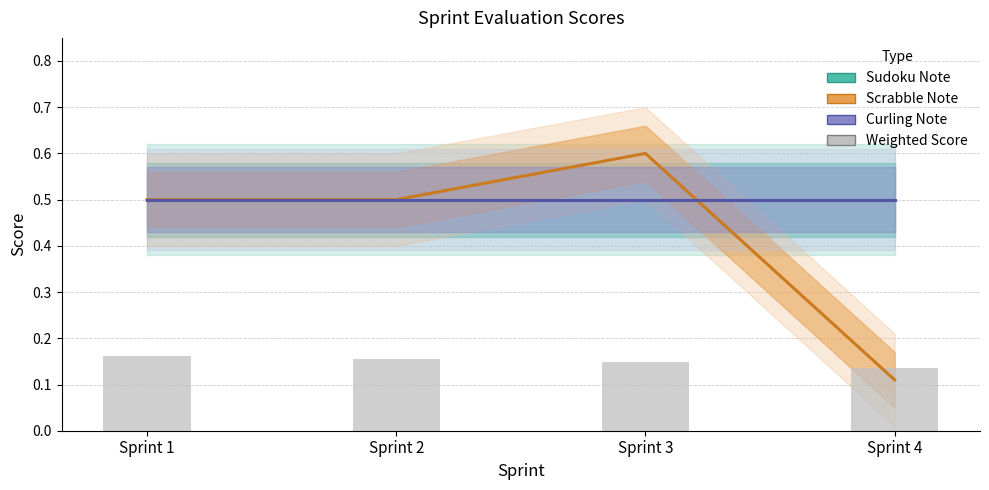

Does the chart contain stacked bars?

No